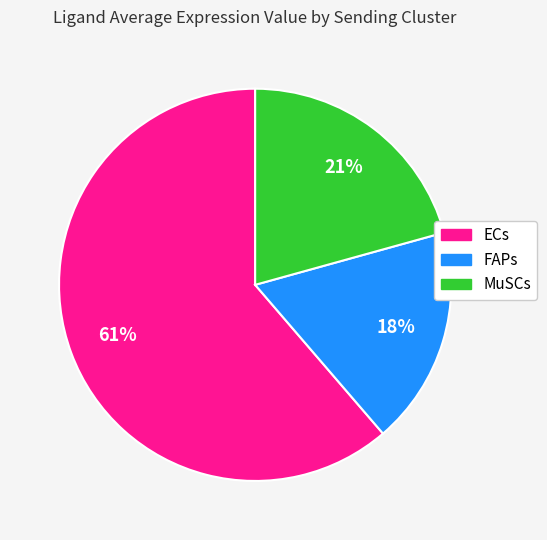

Do MuSCs and FAPs together represent more than half of the pie?

No